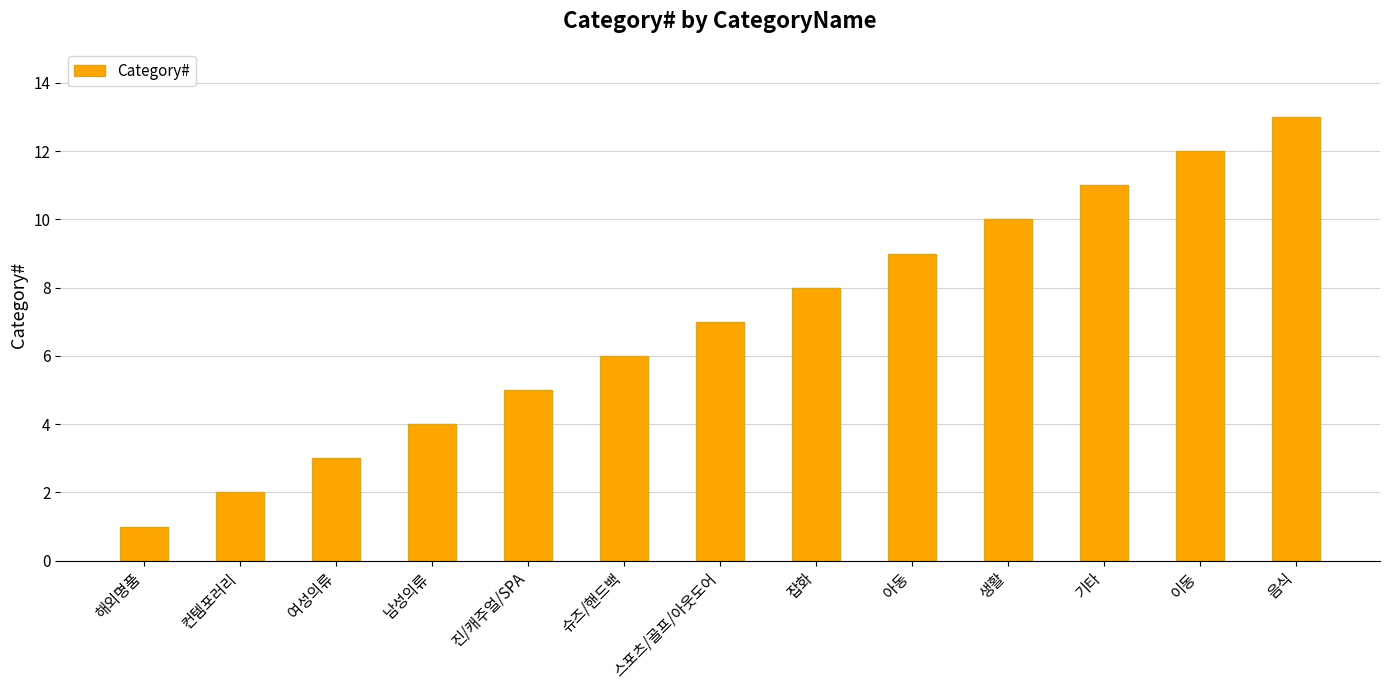

Is it true that the value at 스포츠/골프/아웃도어 is 13?

False